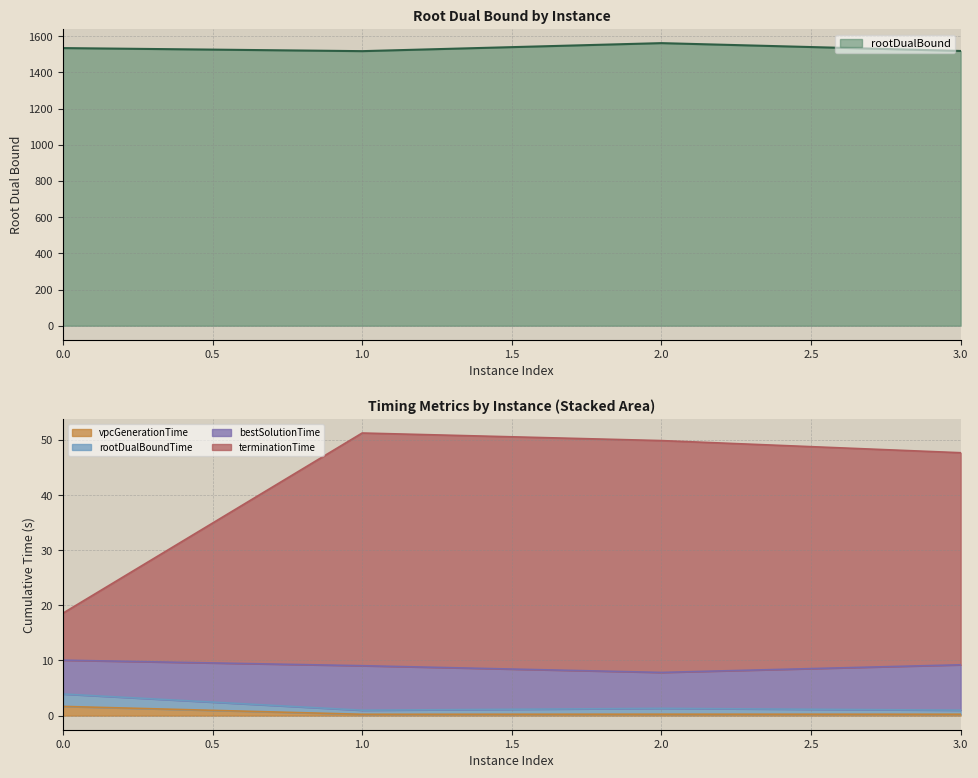

What is the difference between the highest and lowest values at 0?

1533.3